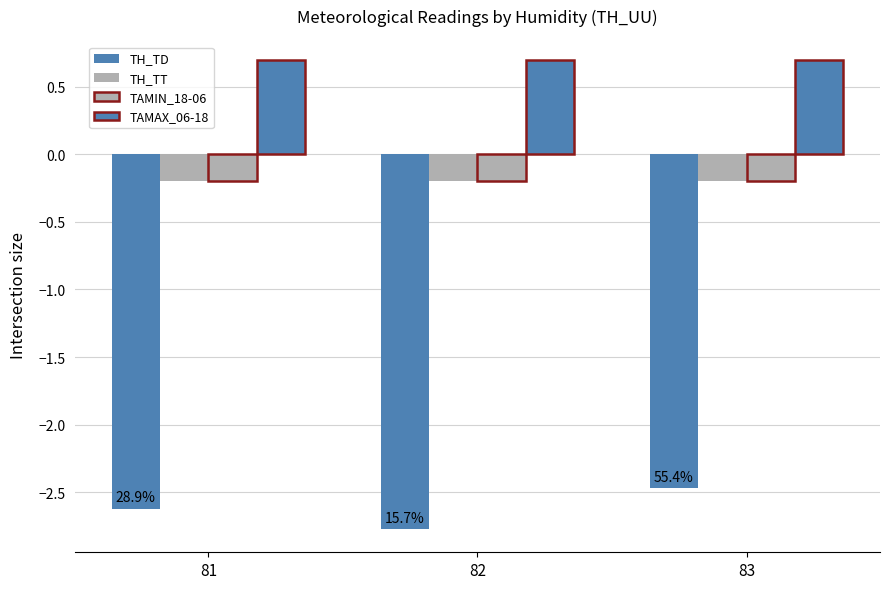

Which category has the highest value across all series?

81